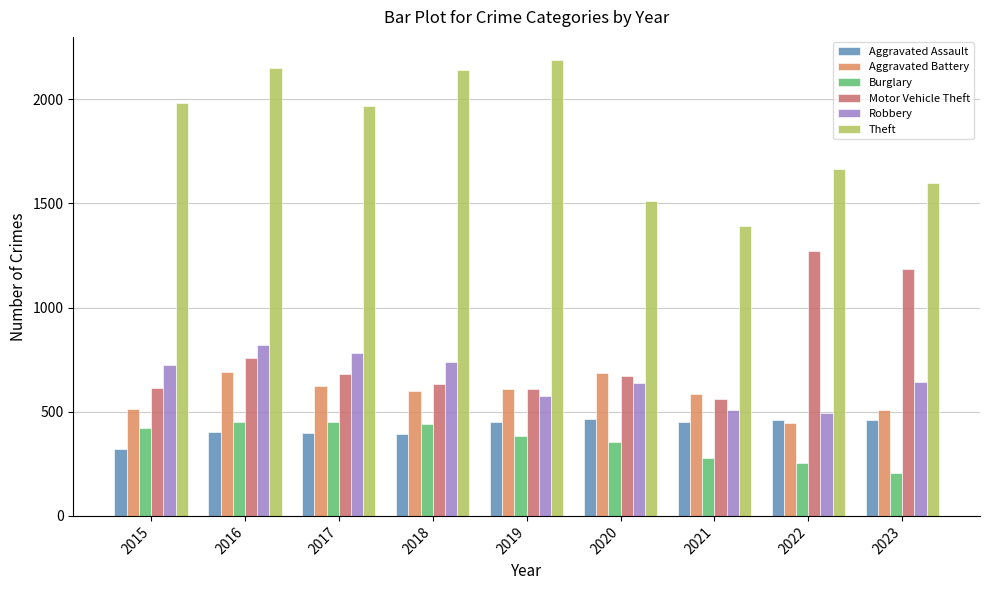

What is the value of the Theft bar at the 2nd from the left?

2148